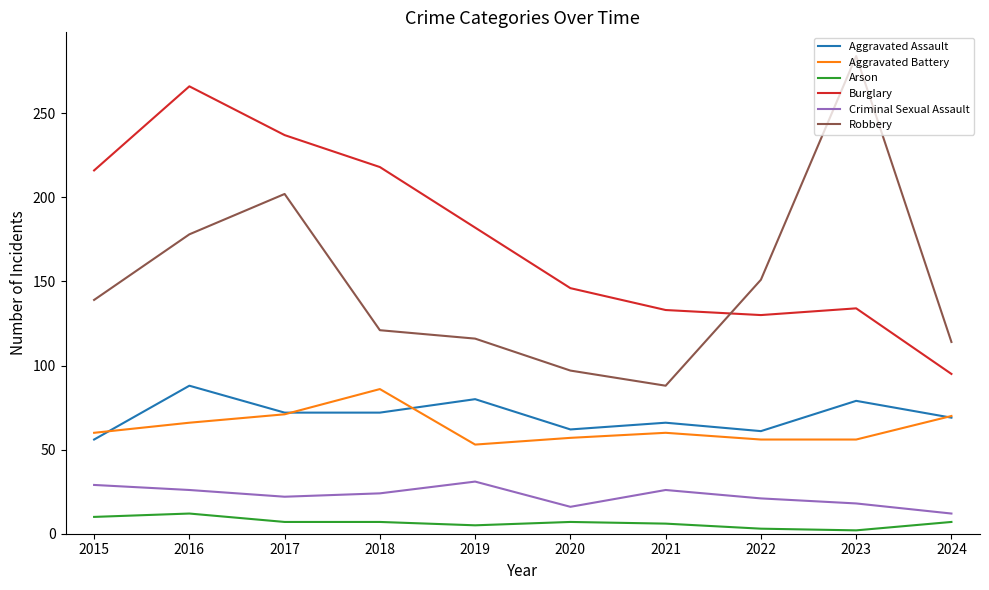

At 2018, list the series in order from smallest to largest.

Arson, Criminal Sexual Assault, Aggravated Assault, Aggravated Battery, Robbery, Burglary